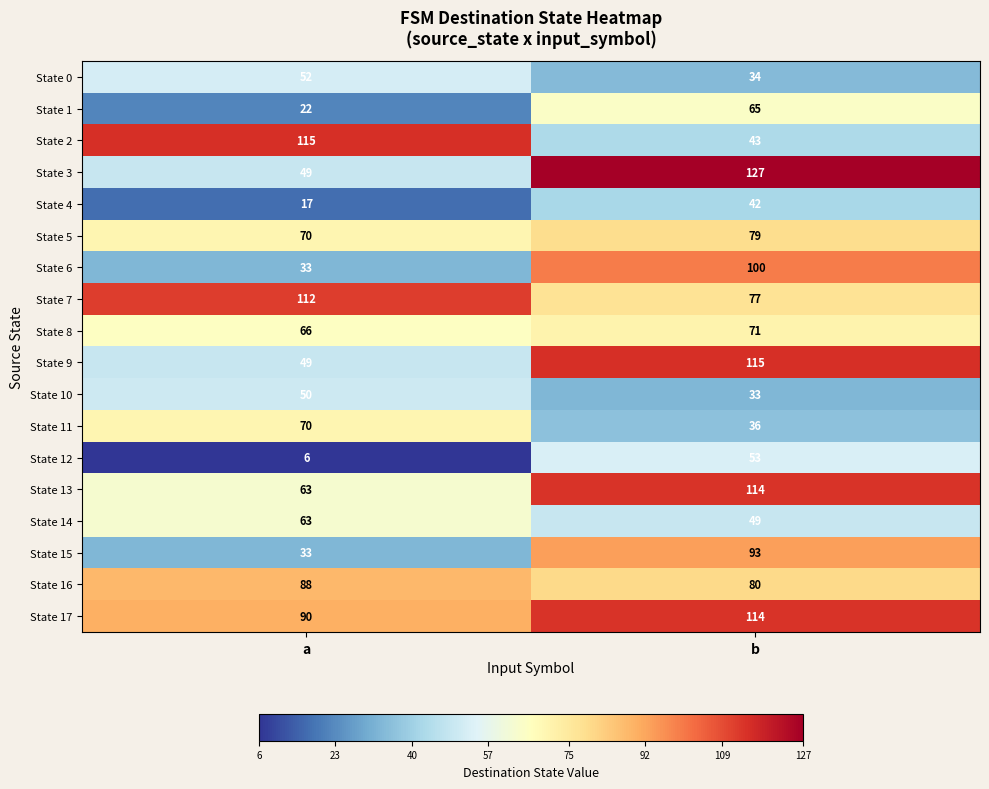

What is the difference between the maximum and minimum values in the State 14 series?

14